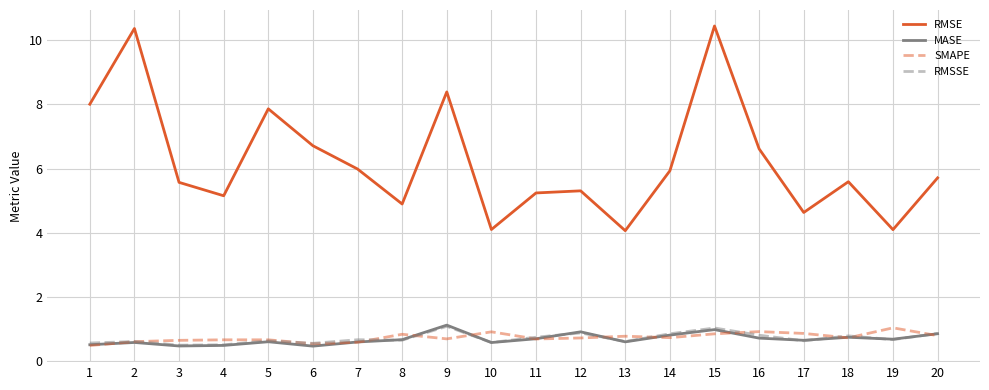

The value of RMSSE at 3 is 0.5. True or false?

True